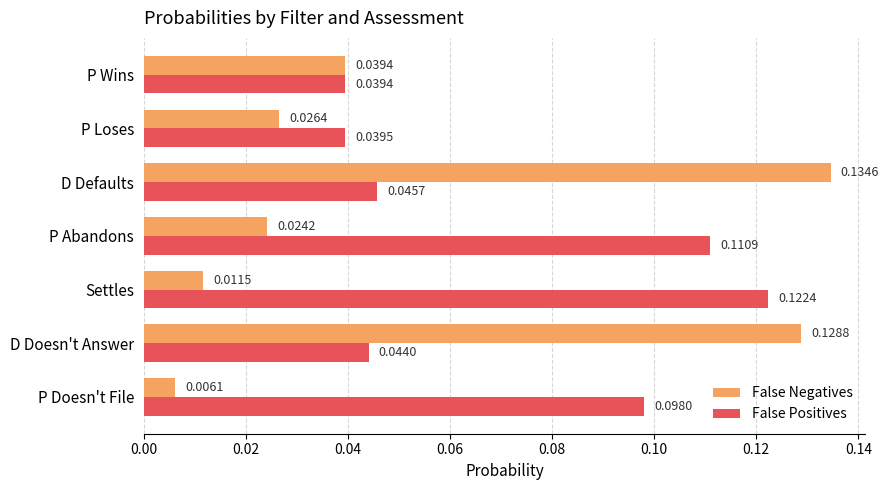

Which series has the widest spread of values?

False Negatives